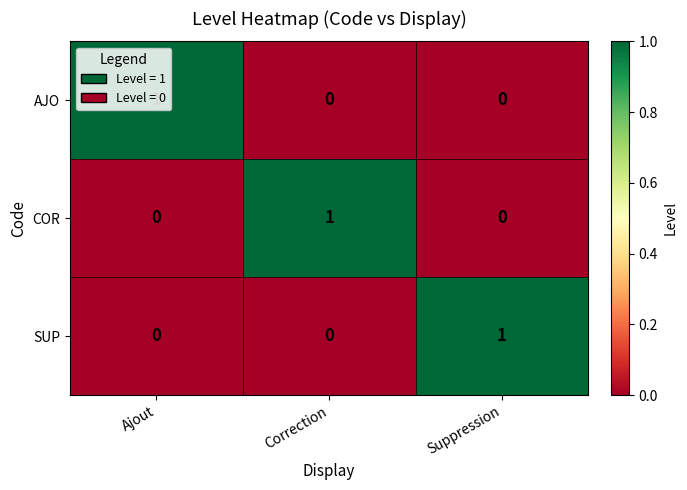

At which label does AJO reach its peak?

Ajout